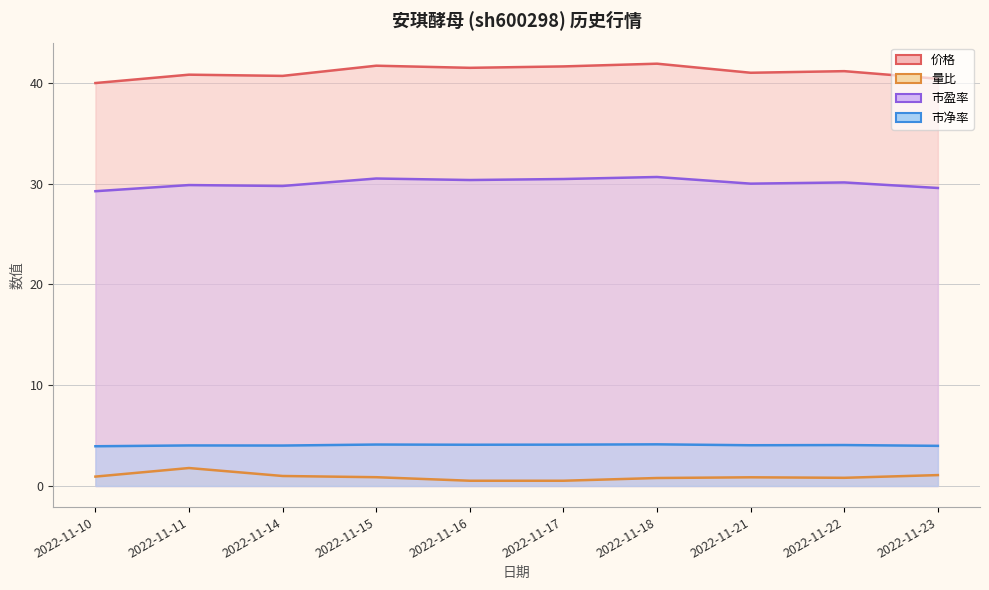

What is the difference between the highest and lowest values at 2022-11-18?

41.1